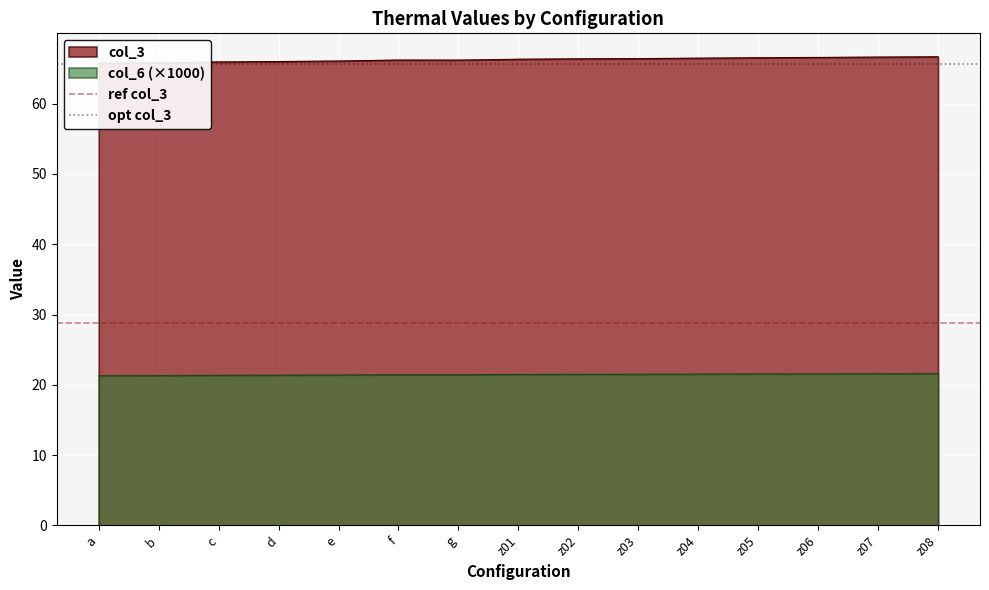

What is the highest value of the col_6 (×1000) series?

21.6